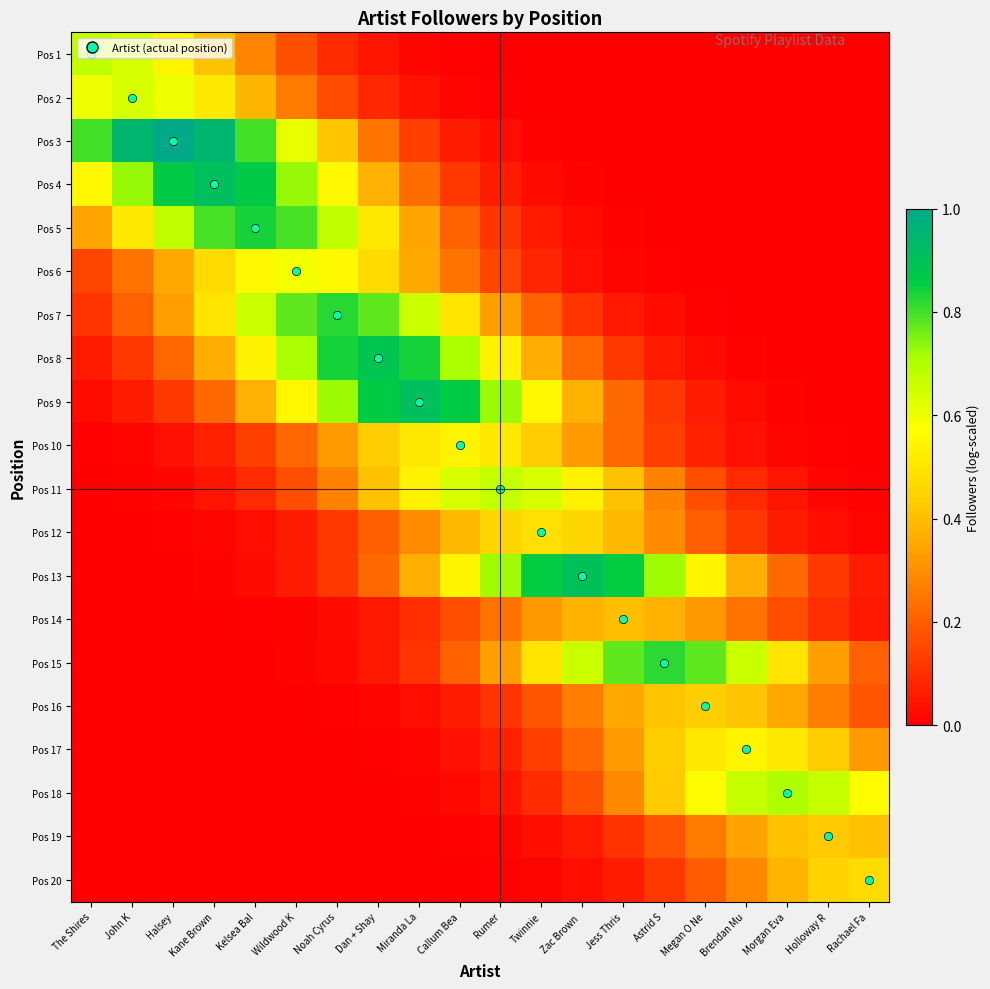

Reading left to right, list all the values displayed in this chart.

Pos 1: The Shires=0.7	John K=0.6	Halsey=0.5	Kane Brown=0.4	Kelsea Bal=0.3	Wildwood K=0.2	Noah Cyrus=0.1	Dan + Shay=0.0	Miranda La=0.0	Callum Bea=0.0	Rumer=0.0	Twinnie=0.0	Zac Brown =0.0	Jess Thris=0.0	Astrid S=0.0	Megan O Ne=0.0	Brendan Mu=0.0	Morgan Eva=0.0	Holloway R=0.0	Rachael Fa=0.0
Pos 2: The Shires=0.6	John K=0.6	Halsey=0.6	Kane Brown=0.5	Kelsea Bal=0.4	Wildwood K=0.3	Noah Cyrus=0.2	Dan + Shay=0.1	Miranda La=0.0	Callum Bea=0.0	Rumer=0.0	Twinnie=0.0	Zac Brown =0.0	Jess Thris=0.0	Astrid S=0.0	Megan O Ne=0.0	Brendan Mu=0.0	Morgan Eva=0.0	Holloway R=0.0	Rachael Fa=0.0
Pos 3: The Shires=0.8	John K=0.9	Halsey=1.0	Kane Brown=0.9	Kelsea Bal=0.8	Wildwood K=0.6	Noah Cyrus=0.4	Dan + Shay=0.2	Miranda La=0.1	Callum Bea=0.1	Rumer=0.0	Twinnie=0.0	Zac Brown =0.0	Jess Thris=0.0	Astrid S=0.0	Megan O Ne=0.0	Brendan Mu=0.0	Morgan Eva=0.0	Holloway R=0.0	Rachael Fa=0.0
Pos 4: The Shires=0.6	John K=0.7	Halsey=0.9	Kane Brown=0.9	Kelsea Bal=0.9	Wildwood K=0.7	Noah Cyrus=0.6	Dan + Shay=0.4	Miranda La=0.2	Callum Bea=0.1	Rumer=0.1	Twinnie=0.0	Zac Brown =0.0	Jess Thris=0.0	Astrid S=0.0	Megan O Ne=0.0	Brendan Mu=0.0	Morgan Eva=0.0	Holloway R=0.0	Rachael Fa=0.0
Pos 5: The Shires=0.3	John K=0.5	Halsey=0.7	Kane Brown=0.8	Kelsea Bal=0.8	Wildwood K=0.8	Noah Cyrus=0.7	Dan + Shay=0.5	Miranda La=0.3	Callum Bea=0.2	Rumer=0.1	Twinnie=0.1	Zac Brown =0.0	Jess Thris=0.0	Astrid S=0.0	Megan O Ne=0.0	Brendan Mu=0.0	Morgan Eva=0.0	Holloway R=0.0	Rachael Fa=0.0
Pos 6: The Shires=0.1	John K=0.2	Halsey=0.4	Kane Brown=0.5	Kelsea Bal=0.6	Wildwood K=0.6	Noah Cyrus=0.6	Dan + Shay=0.5	Miranda La=0.4	Callum Bea=0.2	Rumer=0.1	Twinnie=0.1	Zac Brown =0.0	Jess Thris=0.0	Astrid S=0.0	Megan O Ne=0.0	Brendan Mu=0.0	Morgan Eva=0.0	Holloway R=0.0	Rachael Fa=0.0
Pos 7: The Shires=0.1	John K=0.2	Halsey=0.3	Kane Brown=0.5	Kelsea Bal=0.7	Wildwood K=0.8	Noah Cyrus=0.8	Dan + Shay=0.8	Miranda La=0.7	Callum Bea=0.5	Rumer=0.3	Twinnie=0.2	Zac Brown =0.1	Jess Thris=0.1	Astrid S=0.0	Megan O Ne=0.0	Brendan Mu=0.0	Morgan Eva=0.0	Holloway R=0.0	Rachael Fa=0.0
Pos 8: The Shires=0.1	John K=0.1	Halsey=0.2	Kane Brown=0.4	Kelsea Bal=0.5	Wildwood K=0.7	Noah Cyrus=0.8	Dan + Shay=0.9	Miranda La=0.8	Callum Bea=0.7	Rumer=0.5	Twinnie=0.4	Zac Brown =0.2	Jess Thris=0.1	Astrid S=0.1	Megan O Ne=0.0	Brendan Mu=0.0	Morgan Eva=0.0	Holloway R=0.0	Rachael Fa=0.0
Pos 9: The Shires=0.0	John K=0.1	Halsey=0.1	Kane Brown=0.2	Kelsea Bal=0.4	Wildwood K=0.5	Noah Cyrus=0.7	Dan + Shay=0.9	Miranda La=0.9	Callum Bea=0.9	Rumer=0.7	Twinnie=0.5	Zac Brown =0.4	Jess Thris=0.2	Astrid S=0.1	Megan O Ne=0.1	Brendan Mu=0.0	Morgan Eva=0.0	Holloway R=0.0	Rachael Fa=0.0
Pos 10: The Shires=0.0	John K=0.0	Halsey=0.0	Kane Brown=0.1	Kelsea Bal=0.1	Wildwood K=0.2	Noah Cyrus=0.3	Dan + Shay=0.4	Miranda La=0.5	Callum Bea=0.5	Rumer=0.5	Twinnie=0.4	Zac Brown =0.3	Jess Thris=0.2	Astrid S=0.1	Megan O Ne=0.1	Brendan Mu=0.0	Morgan Eva=0.0	Holloway R=0.0	Rachael Fa=0.0
Pos 11: The Shires=0.0	John K=0.0	Halsey=0.0	Kane Brown=0.0	Kelsea Bal=0.1	Wildwood K=0.2	Noah Cyrus=0.3	Dan + Shay=0.4	Miranda La=0.5	Callum Bea=0.6	Rumer=0.7	Twinnie=0.6	Zac Brown =0.5	Jess Thris=0.4	Astrid S=0.3	Megan O Ne=0.2	Brendan Mu=0.1	Morgan Eva=0.0	Holloway R=0.0	Rachael Fa=0.0
Pos 12: The Shires=0.0	John K=0.0	Halsey=0.0	Kane Brown=0.0	Kelsea Bal=0.0	Wildwood K=0.1	Noah Cyrus=0.1	Dan + Shay=0.2	Miranda La=0.3	Callum Bea=0.4	Rumer=0.5	Twinnie=0.5	Zac Brown =0.5	Jess Thris=0.4	Astrid S=0.3	Megan O Ne=0.2	Brendan Mu=0.1	Morgan Eva=0.1	Holloway R=0.0	Rachael Fa=0.0
Pos 13: The Shires=0.0	John K=0.0	Halsey=0.0	Kane Brown=0.0	Kelsea Bal=0.0	Wildwood K=0.1	Noah Cyrus=0.1	Dan + Shay=0.2	Miranda La=0.4	Callum Bea=0.5	Rumer=0.7	Twinnie=0.9	Zac Brown =0.9	Jess Thris=0.9	Astrid S=0.7	Megan O Ne=0.5	Brendan Mu=0.4	Morgan Eva=0.2	Holloway R=0.1	Rachael Fa=0.1
Pos 14: The Shires=0.0	John K=0.0	Halsey=0.0	Kane Brown=0.0	Kelsea Bal=0.0	Wildwood K=0.0	Noah Cyrus=0.0	Dan + Shay=0.1	Miranda La=0.1	Callum Bea=0.2	Rumer=0.2	Twinnie=0.3	Zac Brown =0.4	Jess Thris=0.4	Astrid S=0.4	Megan O Ne=0.3	Brendan Mu=0.2	Morgan Eva=0.2	Holloway R=0.1	Rachael Fa=0.1
Pos 15: The Shires=0.0	John K=0.0	Halsey=0.0	Kane Brown=0.0	Kelsea Bal=0.0	Wildwood K=0.0	Noah Cyrus=0.0	Dan + Shay=0.1	Miranda La=0.1	Callum Bea=0.2	Rumer=0.3	Twinnie=0.5	Zac Brown =0.7	Jess Thris=0.8	Astrid S=0.8	Megan O Ne=0.8	Brendan Mu=0.7	Morgan Eva=0.5	Holloway R=0.3	Rachael Fa=0.2
Pos 16: The Shires=0.0	John K=0.0	Halsey=0.0	Kane Brown=0.0	Kelsea Bal=0.0	Wildwood K=0.0	Noah Cyrus=0.0	Dan + Shay=0.0	Miranda La=0.0	Callum Bea=0.1	Rumer=0.1	Twinnie=0.2	Zac Brown =0.3	Jess Thris=0.4	Astrid S=0.4	Megan O Ne=0.4	Brendan Mu=0.4	Morgan Eva=0.4	Holloway R=0.3	Rachael Fa=0.2
Pos 17: The Shires=0.0	John K=0.0	Halsey=0.0	Kane Brown=0.0	Kelsea Bal=0.0	Wildwood K=0.0	Noah Cyrus=0.0	Dan + Shay=0.0	Miranda La=0.0	Callum Bea=0.0	Rumer=0.1	Twinnie=0.1	Zac Brown =0.2	Jess Thris=0.3	Astrid S=0.4	Megan O Ne=0.5	Brendan Mu=0.5	Morgan Eva=0.5	Holloway R=0.4	Rachael Fa=0.3
Pos 18: The Shires=0.0	John K=0.0	Halsey=0.0	Kane Brown=0.0	Kelsea Bal=0.0	Wildwood K=0.0	Noah Cyrus=0.0	Dan + Shay=0.0	Miranda La=0.0	Callum Bea=0.0	Rumer=0.0	Twinnie=0.1	Zac Brown =0.2	Jess Thris=0.3	Astrid S=0.4	Megan O Ne=0.6	Brendan Mu=0.7	Morgan Eva=0.7	Holloway R=0.7	Rachael Fa=0.6
Pos 19: The Shires=0.0	John K=0.0	Halsey=0.0	Kane Brown=0.0	Kelsea Bal=0.0	Wildwood K=0.0	Noah Cyrus=0.0	Dan + Shay=0.0	Miranda La=0.0	Callum Bea=0.0	Rumer=0.0	Twinnie=0.0	Zac Brown =0.1	Jess Thris=0.1	Astrid S=0.2	Megan O Ne=0.3	Brendan Mu=0.3	Morgan Eva=0.4	Holloway R=0.4	Rachael Fa=0.4
Pos 20: The Shires=0.0	John K=0.0	Halsey=0.0	Kane Brown=0.0	Kelsea Bal=0.0	Wildwood K=0.0	Noah Cyrus=0.0	Dan + Shay=0.0	Miranda La=0.0	Callum Bea=0.0	Rumer=0.0	Twinnie=0.0	Zac Brown =0.0	Jess Thris=0.1	Astrid S=0.1	Megan O Ne=0.2	Brendan Mu=0.3	Morgan Eva=0.4	Holloway R=0.4	Rachael Fa=0.5